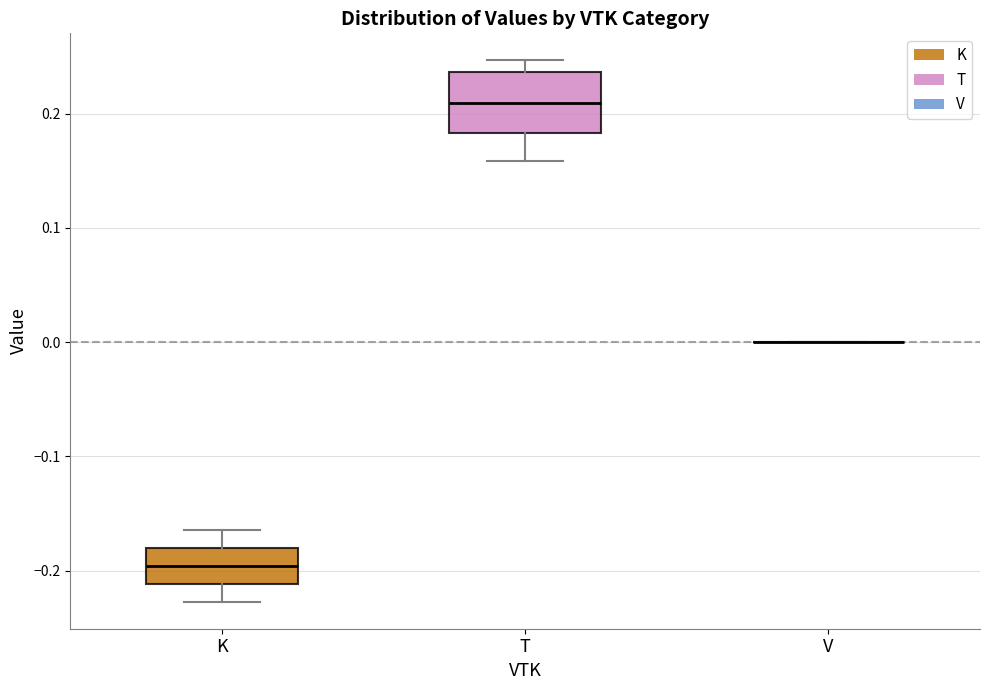

Where is the lower edge of the box for K on the y-axis? The values are not printed on the chart, so give them approximately, as read against the axis.

-0.21